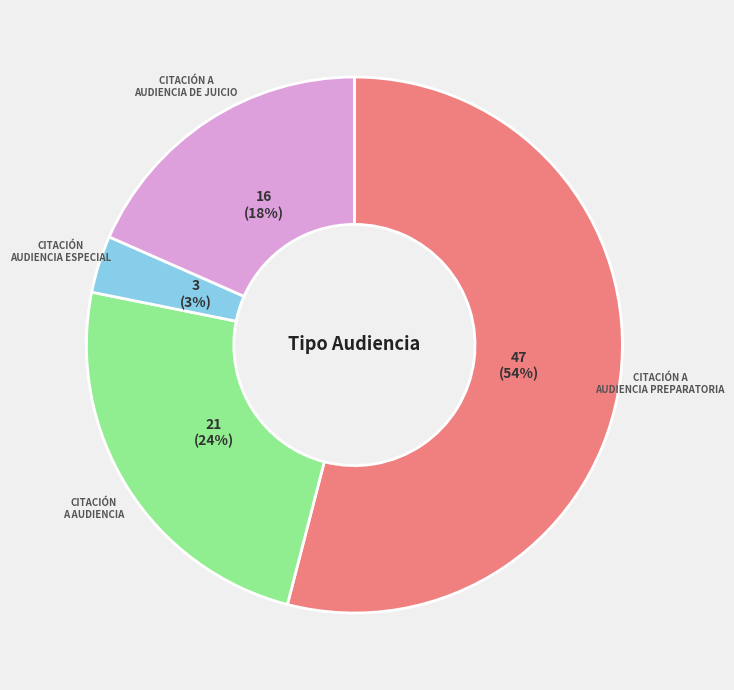

Does any single category account for the majority?

Yes